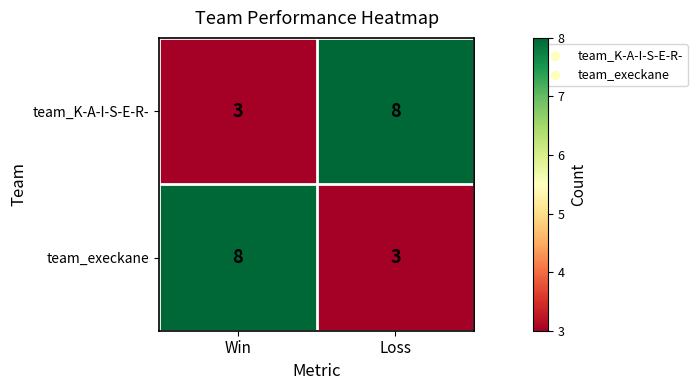

At which label is team_K-A-I-S-E-R- closest to 5?

Win